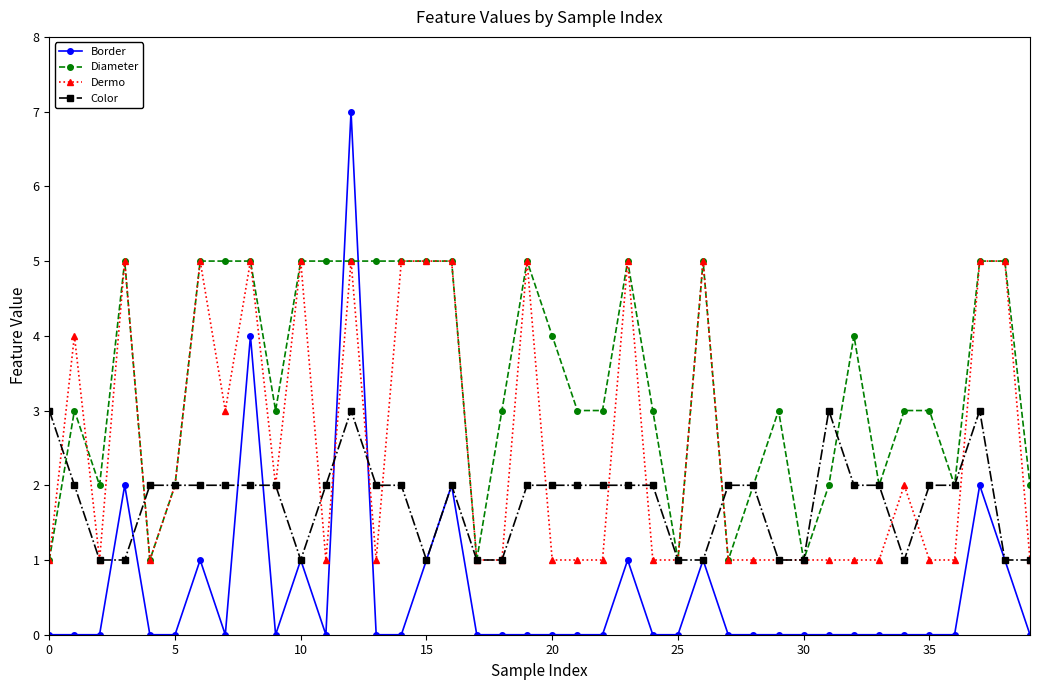

What is the difference between the second highest and second lowest values in the Color series?

2